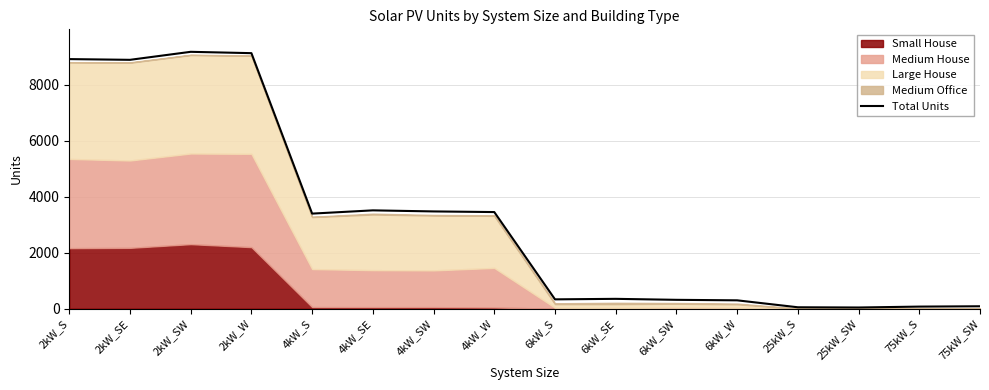

Where is the data nearest to the value 4606?

4kW_SE